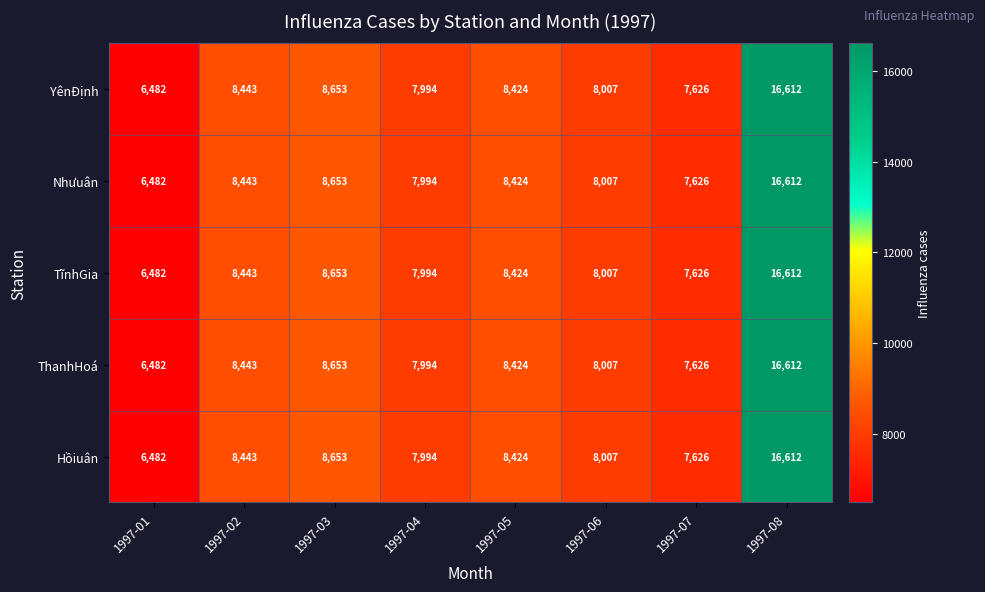

The value of Nhưuân at 1997-08 is 26858. True or false?

False